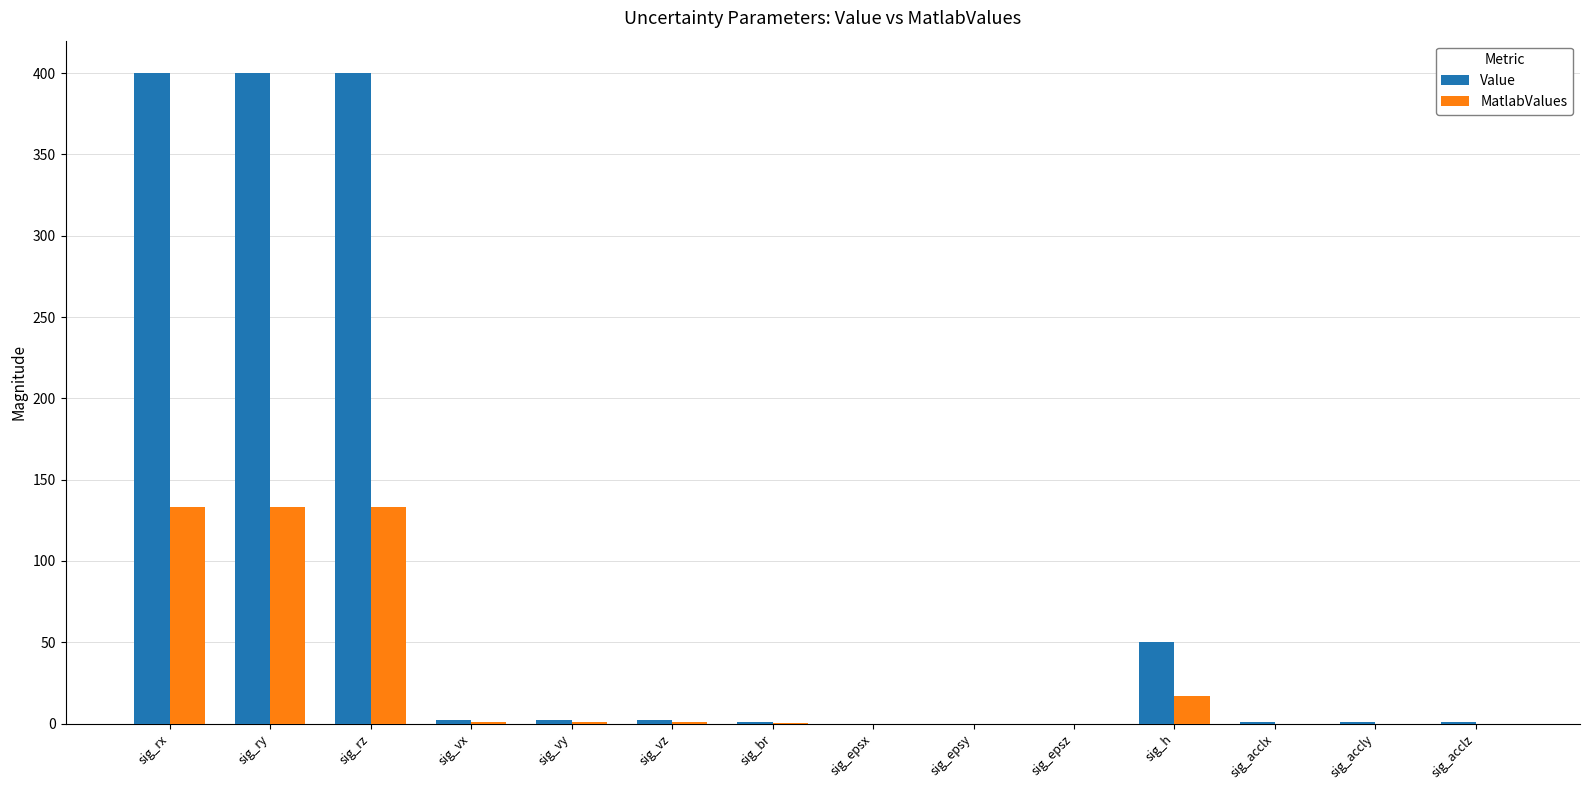

What is the approximate value of MatlabValues at sig_ry?

133.3